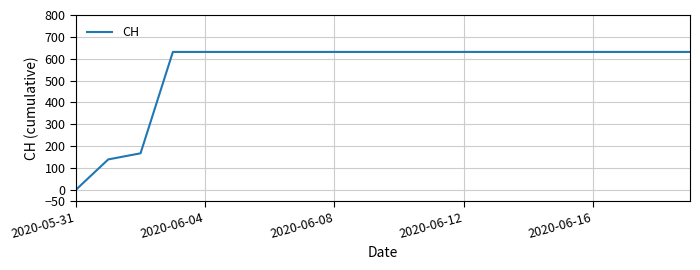

How many values are below 631?

3